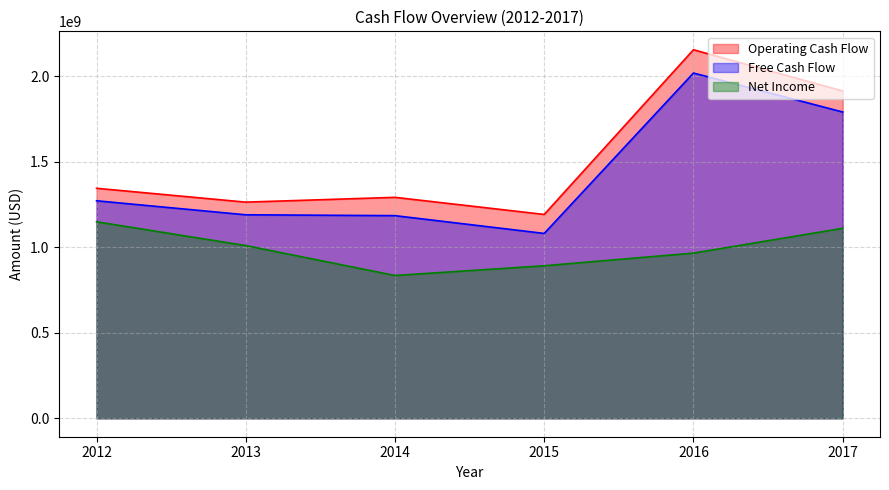

At 2017, list the series in order from smallest to largest.

Net Income, Free Cash Flow, Operating Cash Flow